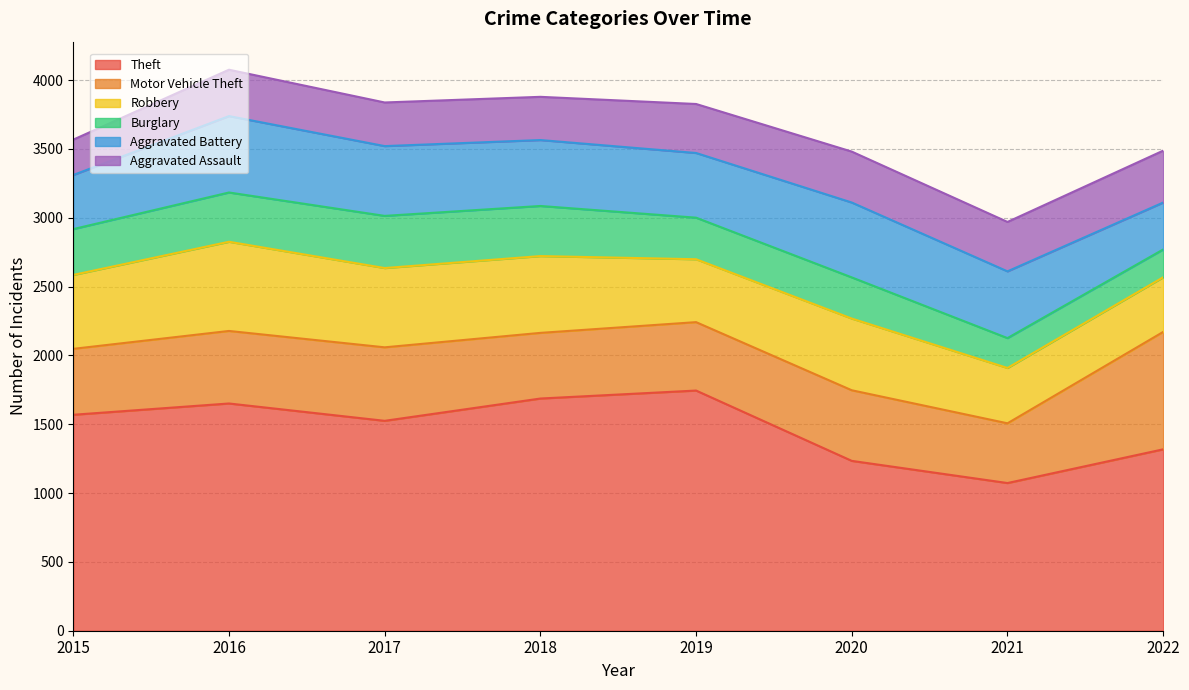

Is the value of Theft at 2017 greater than the value of Burglary at 2019?

Yes